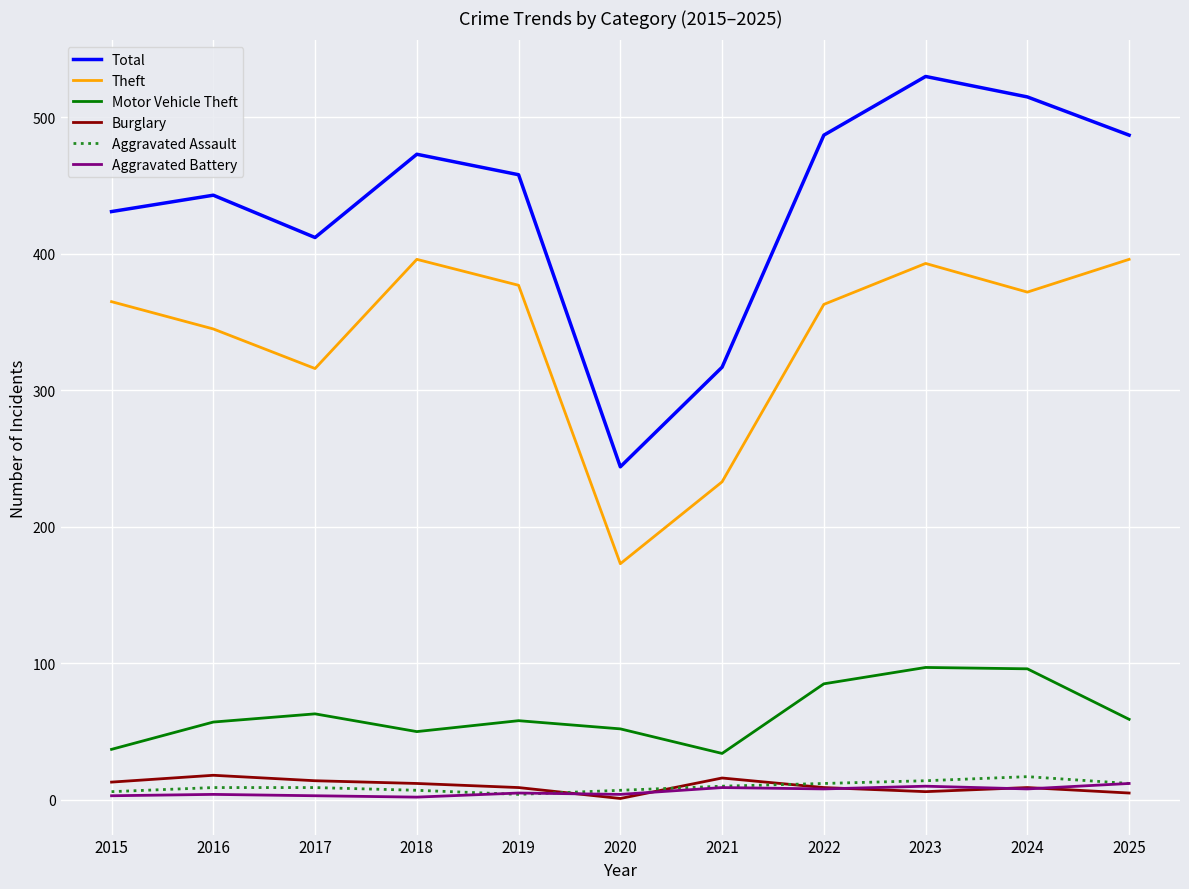

Which series has the widest spread of values?

Total